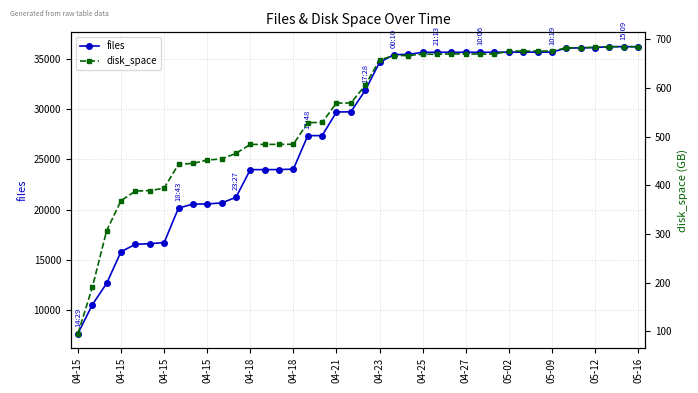

At which category is the sum across all series the highest?

38